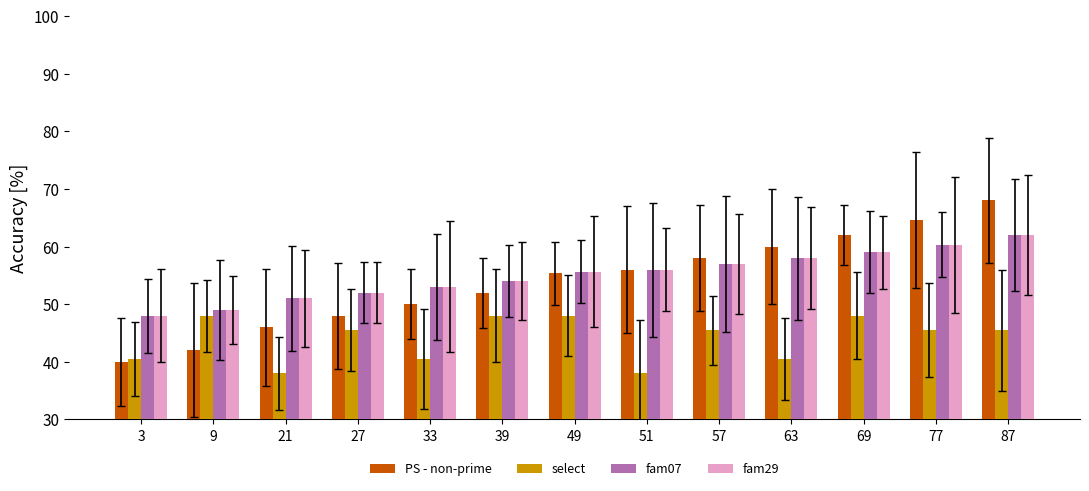

What is the approximate value of select at 87?

45.5